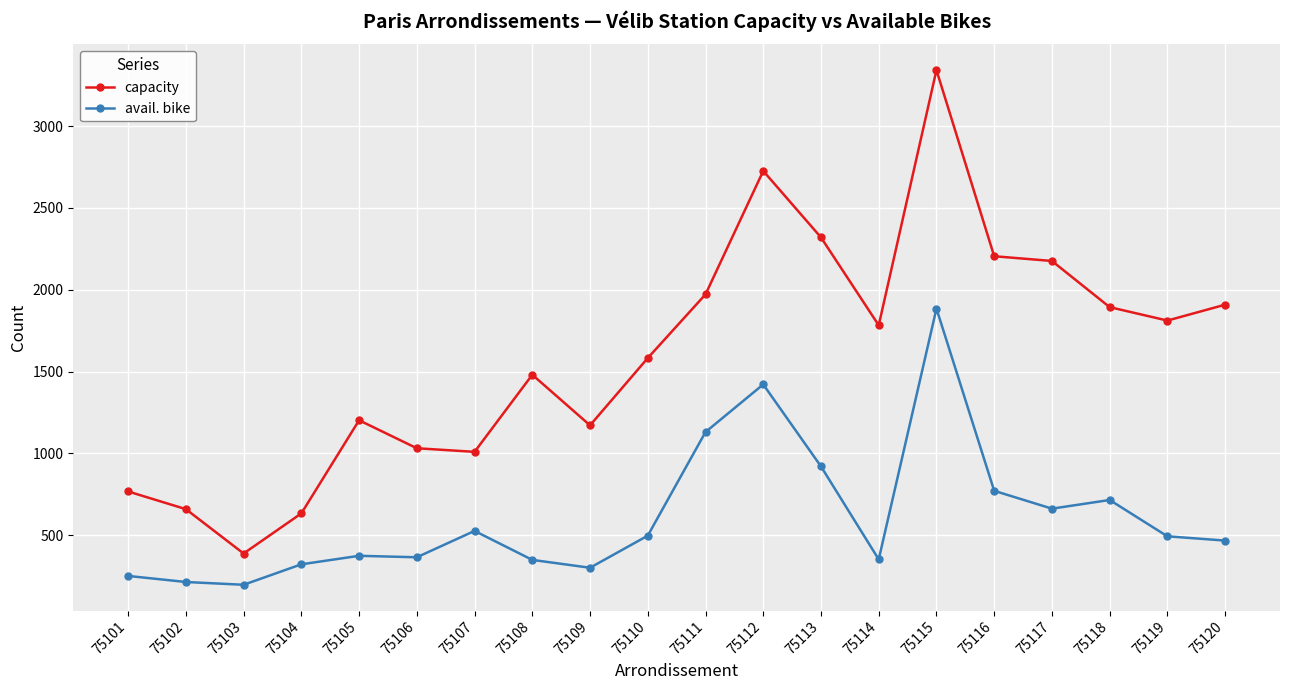

At 75108, list the series in order from largest to smallest.

capacity, avail. bike